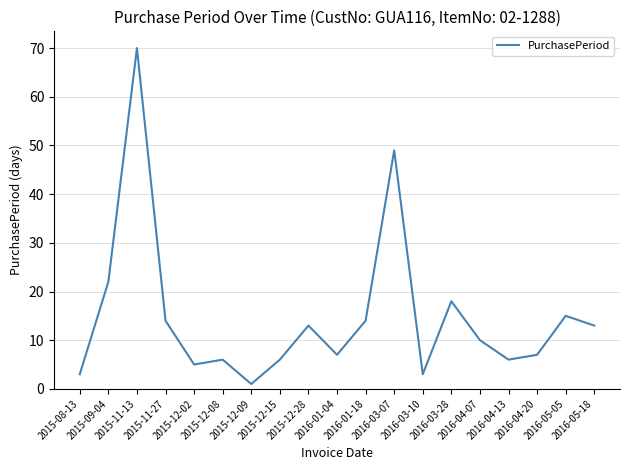

What is the approximate value at 2016-04-13?

6